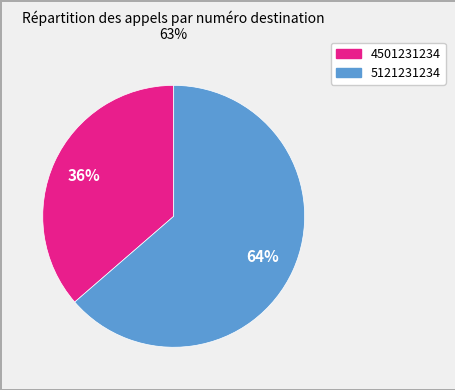

Which category has the smallest portion of the pie?

4501231234